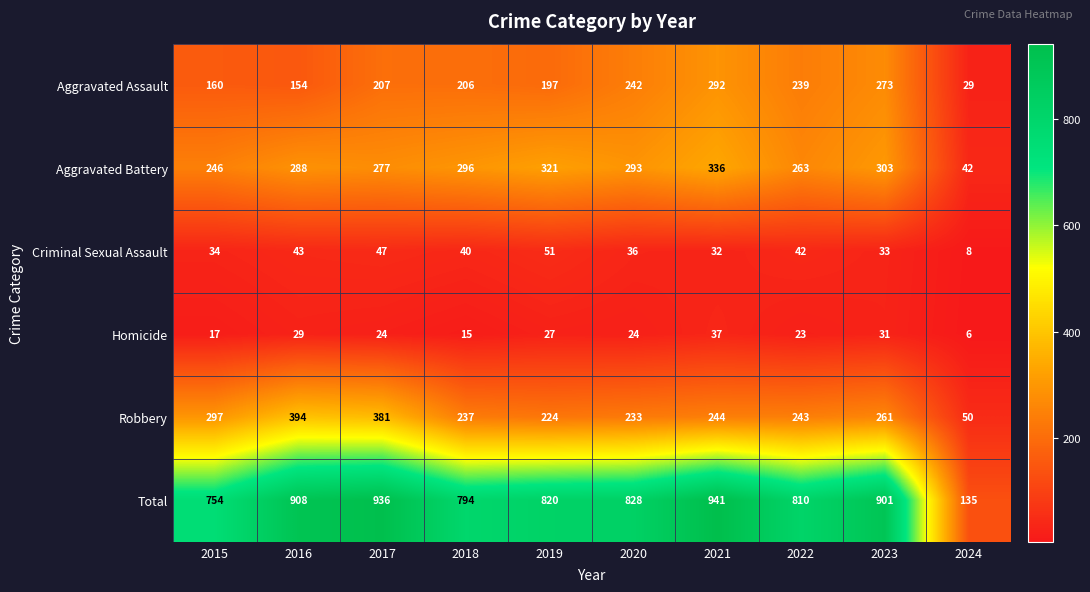

Which category has the lowest value in the Total series?

2024